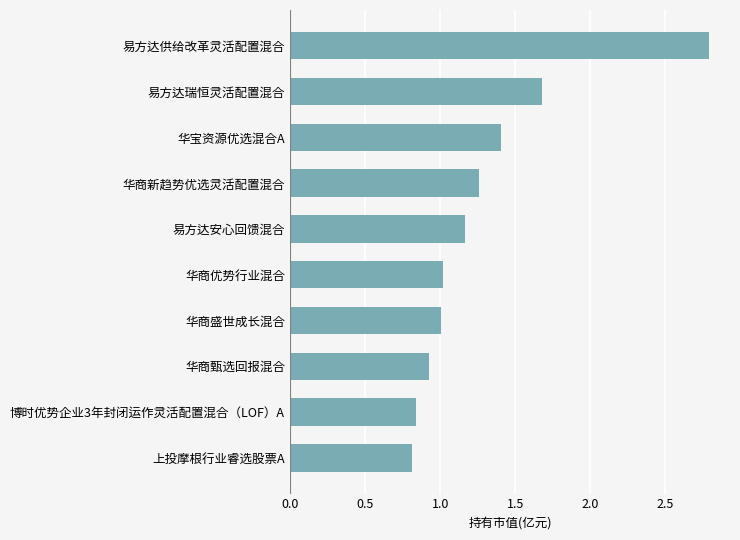

How many series are shown in this chart?

1